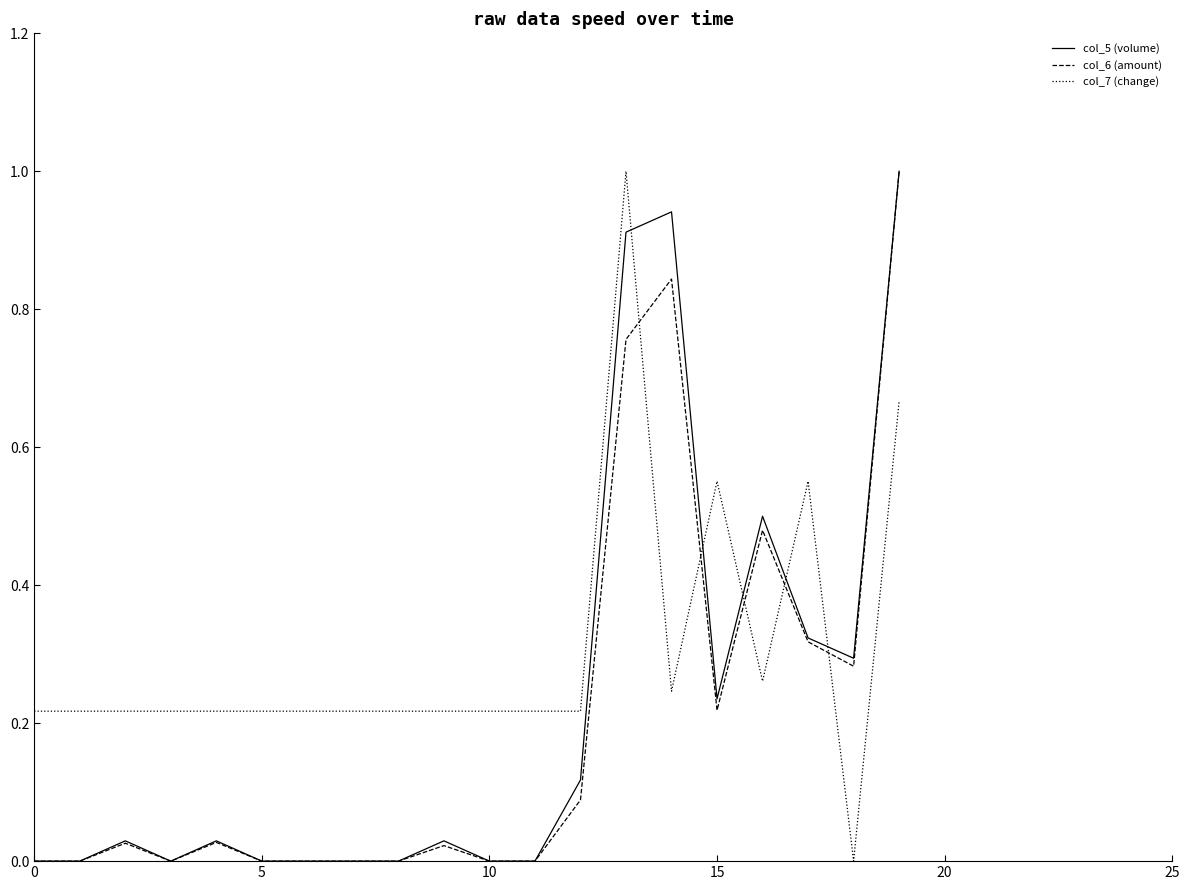

Which series has the largest total across all categories?

col_7 (change)